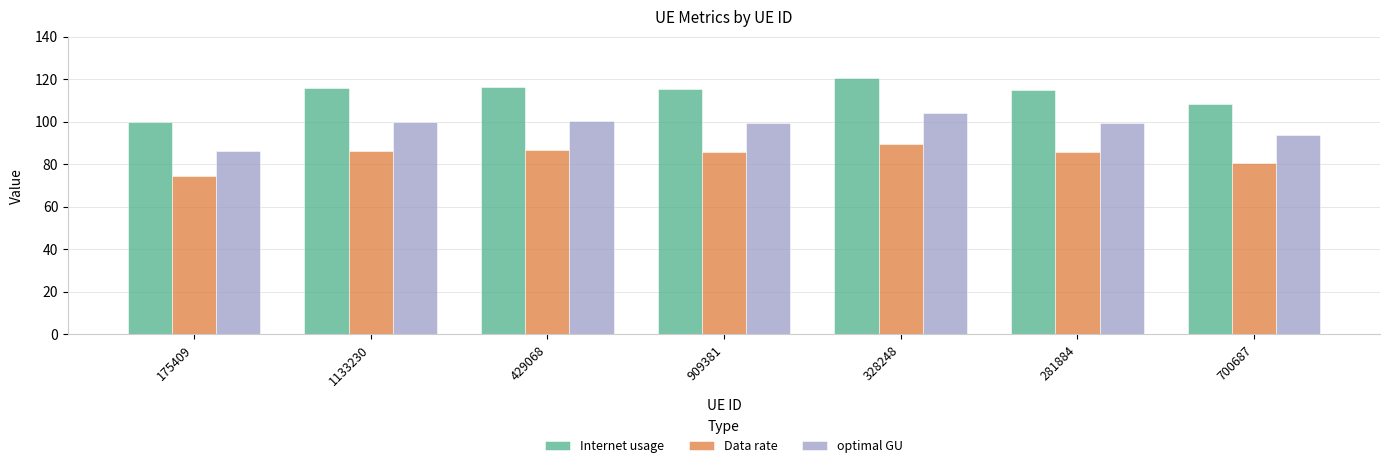

What is the spread (max minus min) of values at 175409?

25.6